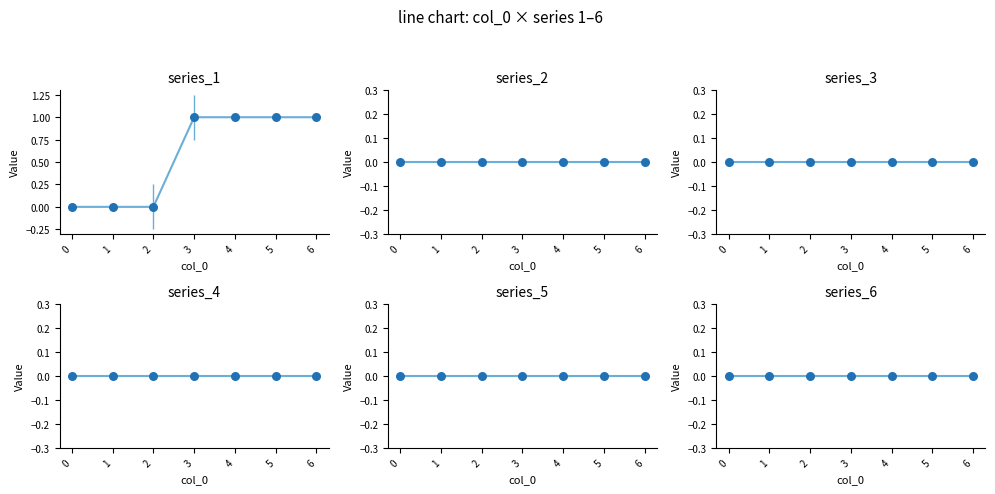

Which series contains the lowest Y value?

1_pts